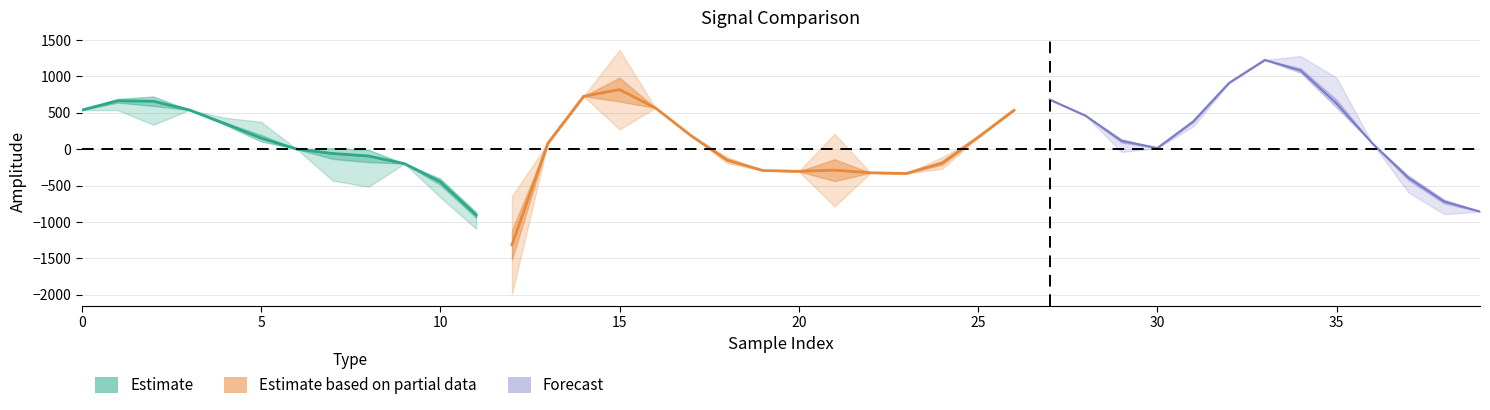

At which category does the chart reach its minimum across all series?

12